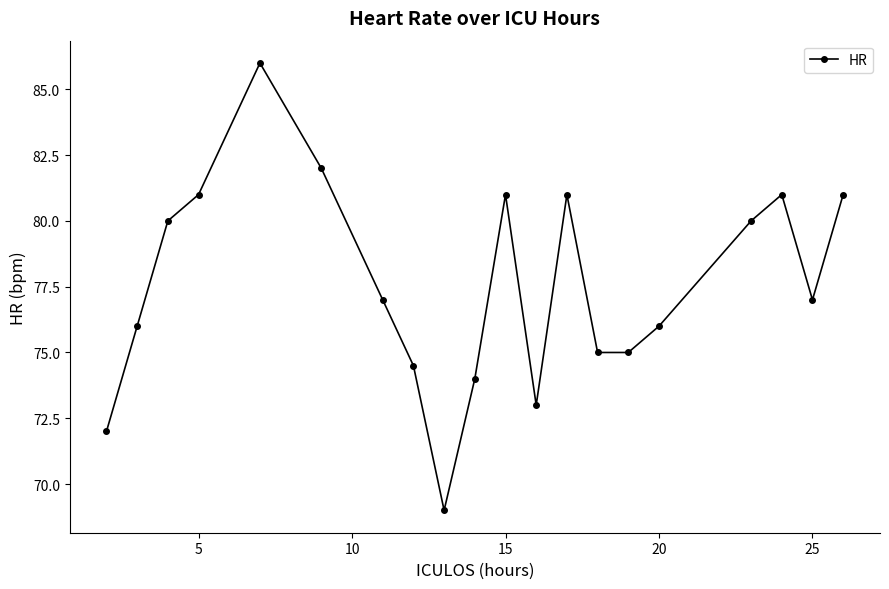

Reading left to right, what are all the values shown in this chart?

72.0	76.0	80.0	81.0	86.0	82.0	77.0	74.5	69.0	74.0	81.0	73.0	81.0	75.0	75.0	76.0	80.0	81.0	77.0	81.0